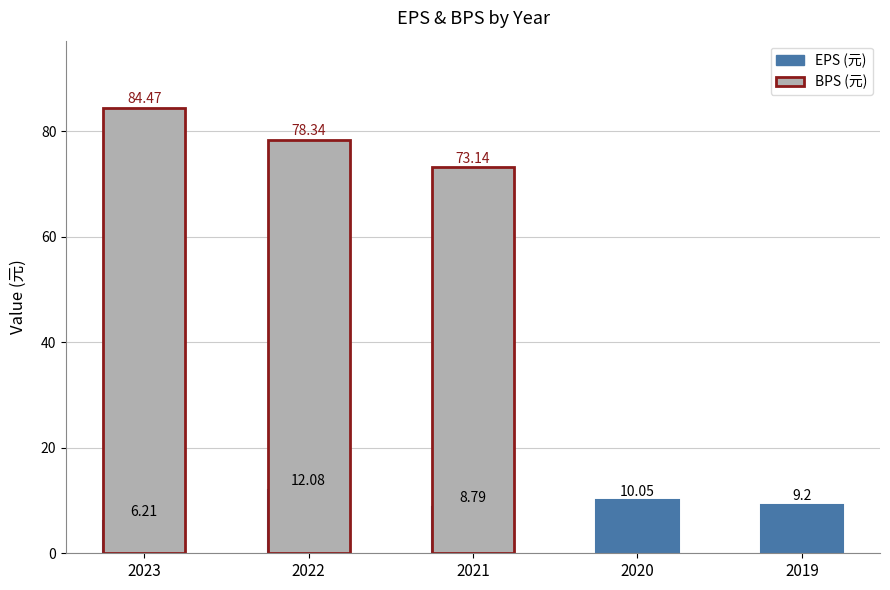

Does the chart contain stacked bars?

No